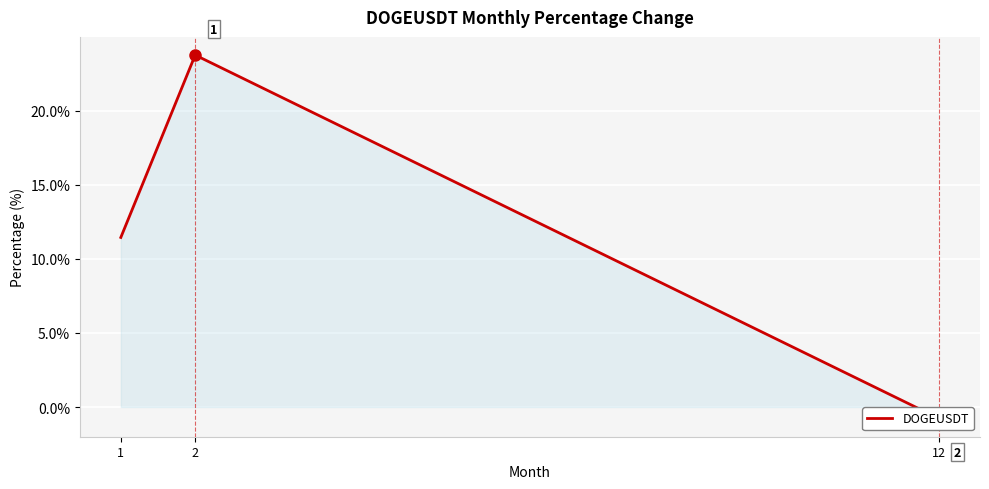

What is the sum of the values at 1 and 12?

10.7